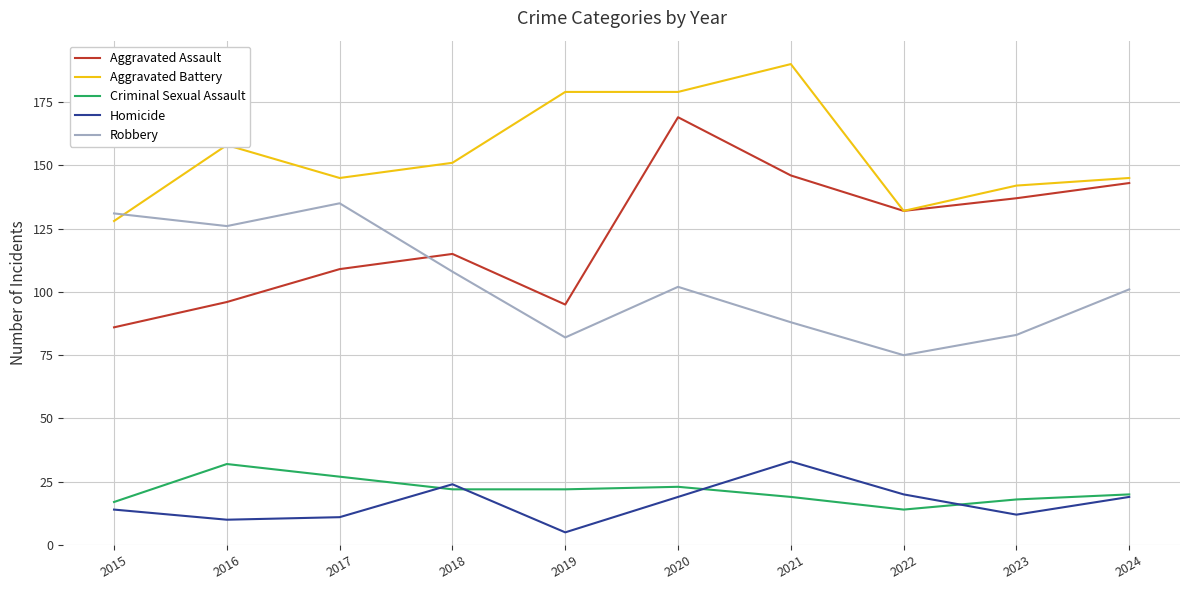

Reading left to right, transcribe all the data shown in this chart.

Aggravated Assault: 2015=86	2016=96	2017=109	2018=115	2019=95	2020=169	2021=146	2022=132	2023=137	2024=143
Aggravated Battery: 2015=128	2016=158	2017=145	2018=151	2019=179	2020=179	2021=190	2022=132	2023=142	2024=145
Criminal Sexual Assault: 2015=17	2016=32	2017=27	2018=22	2019=22	2020=23	2021=19	2022=14	2023=18	2024=20
Homicide: 2015=14	2016=10	2017=11	2018=24	2019=5	2020=19	2021=33	2022=20	2023=12	2024=19
Robbery: 2015=131	2016=126	2017=135	2018=108	2019=82	2020=102	2021=88	2022=75	2023=83	2024=101